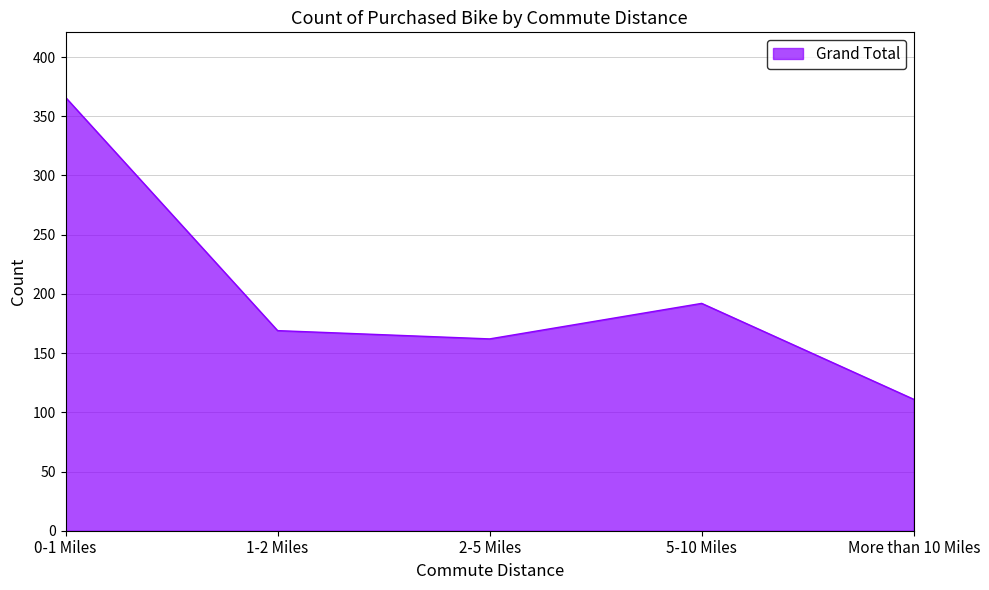

The value at More than 10 Miles is 72. True or false?

False